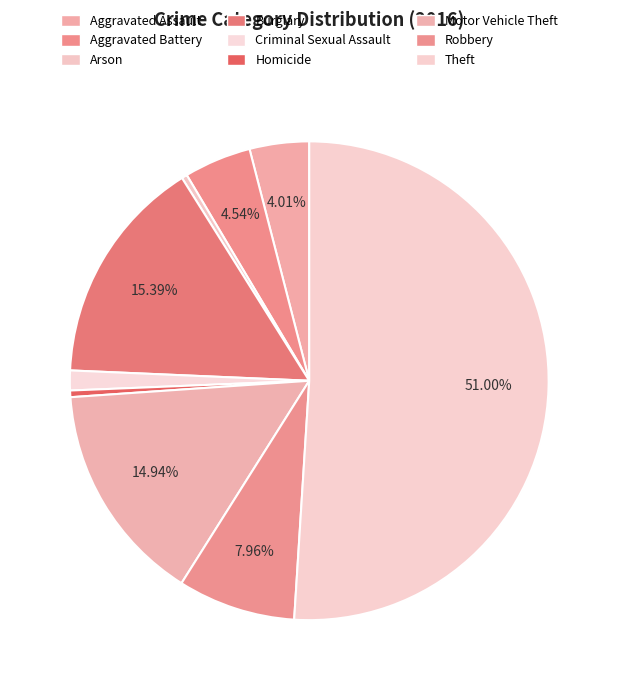

How many segments does this pie chart have?

9